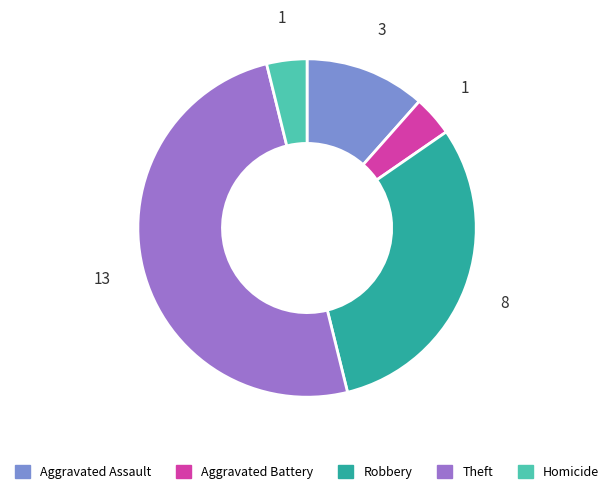

Does Aggravated Battery account for over 50% of the chart?

No